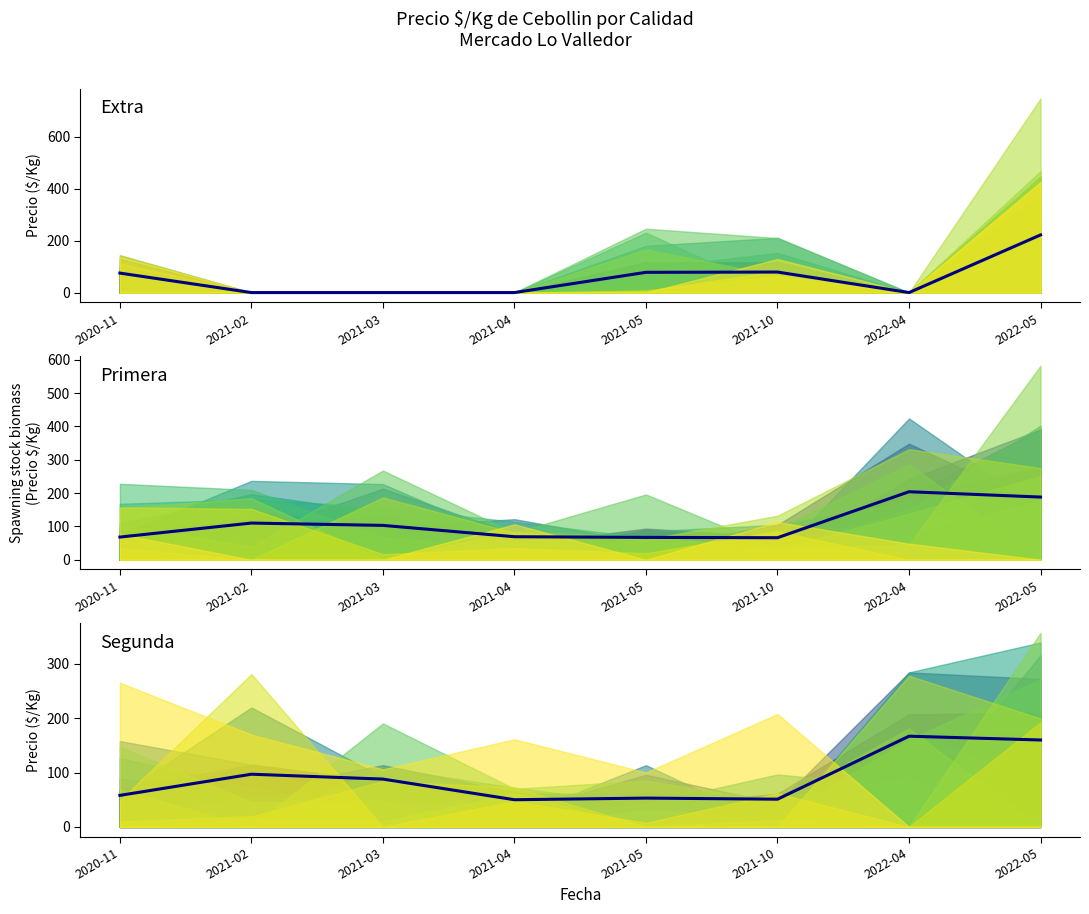

Which category has the highest value in the Segunda series?

2022-04